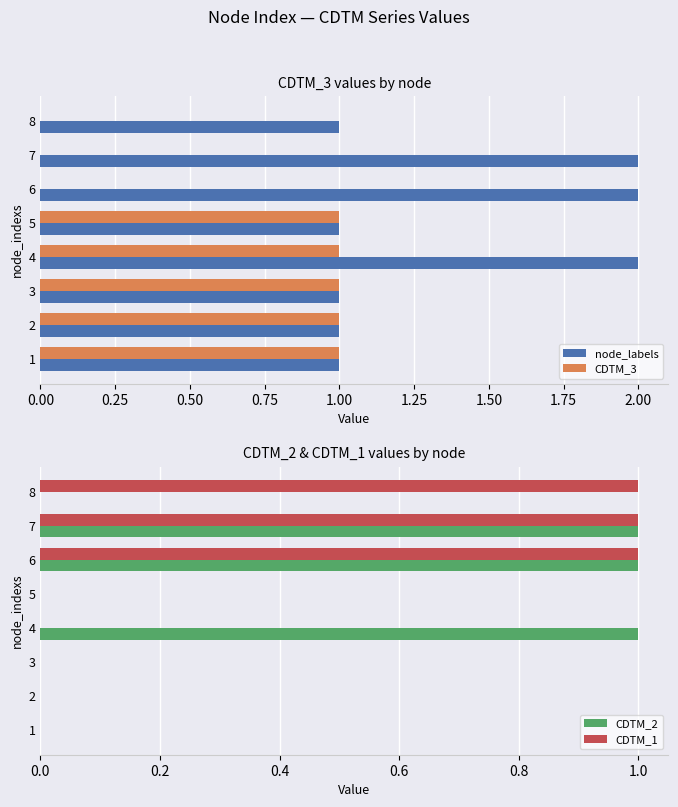

What is the sum of all CDTM_3 values?

5